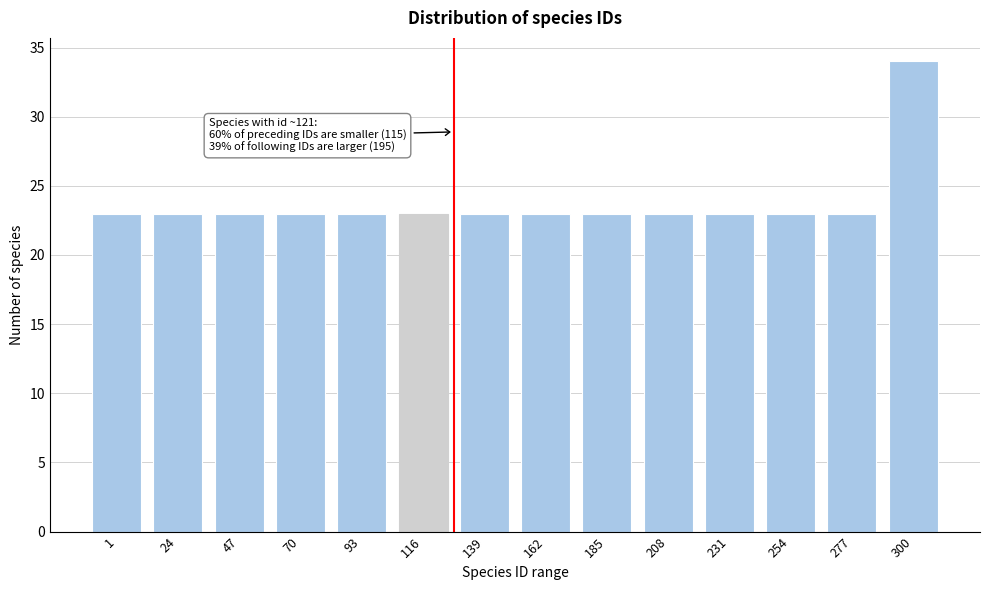

Reading left to right, what are all the values shown in this chart?

23	23	23	23	23	23	23	23	23	23	23	23	23	34